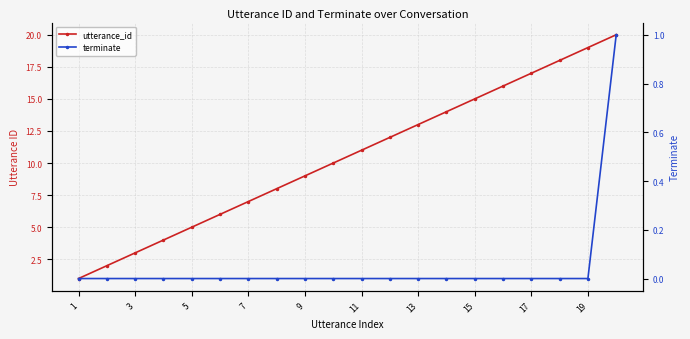

True or false: utterance_id and terminate intersect in this chart.

False